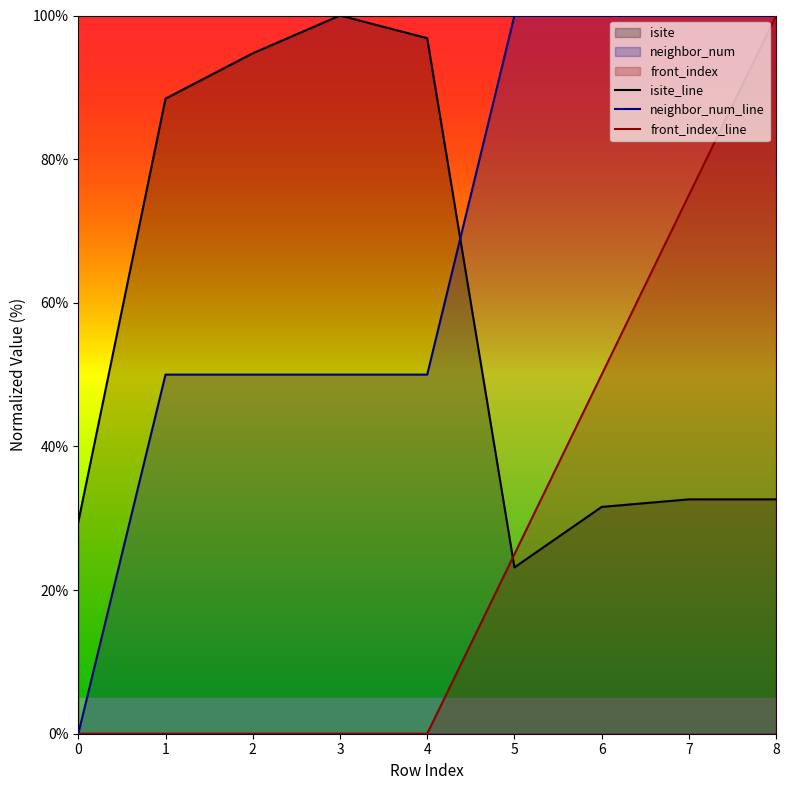

At 7, list the series in order from smallest to largest.

isite_line, front_index_line, neighbor_num_line